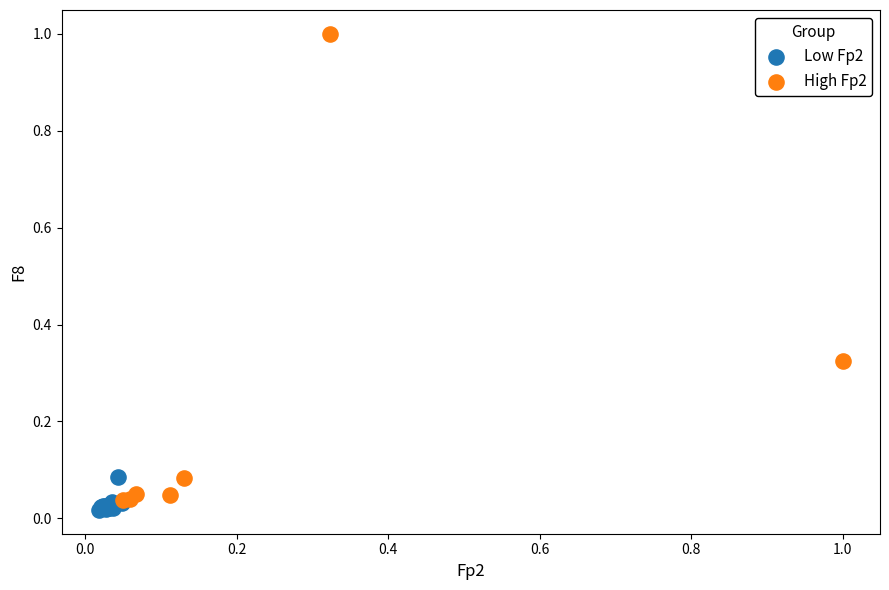

Which series contains the highest Y value?

High Fp2